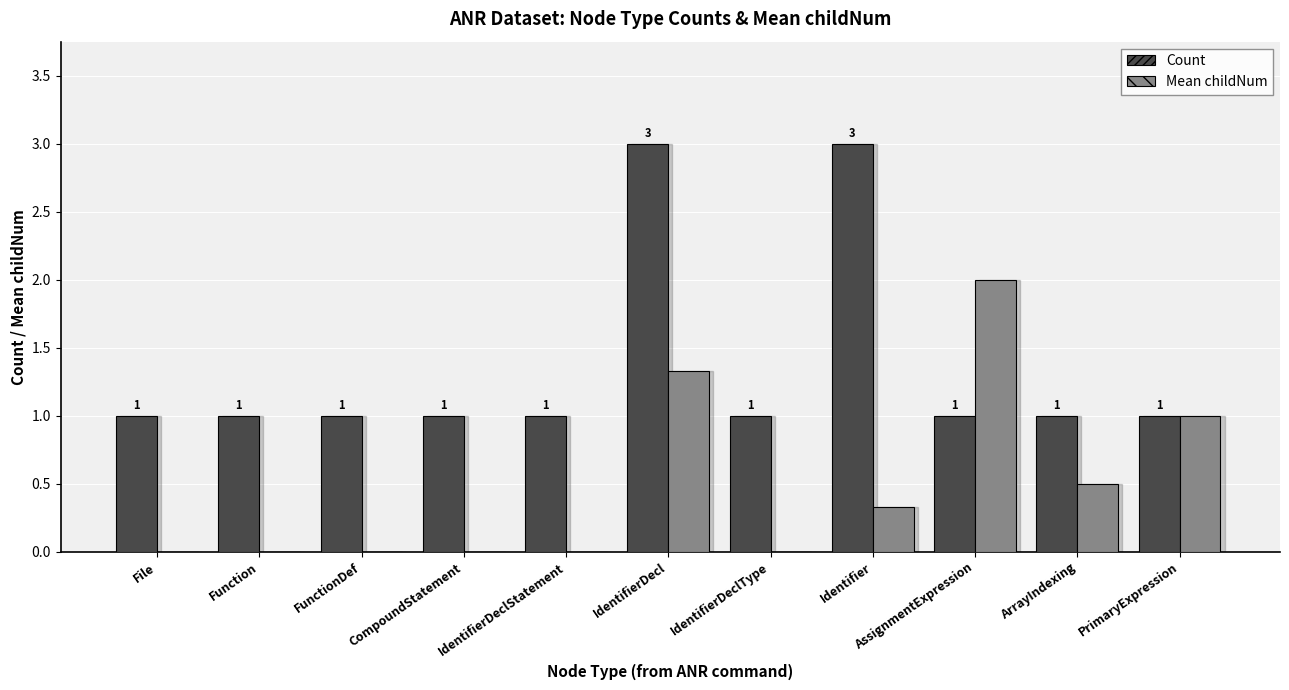

The Count series shows 1.0 at CompoundStatement. True or false?

True